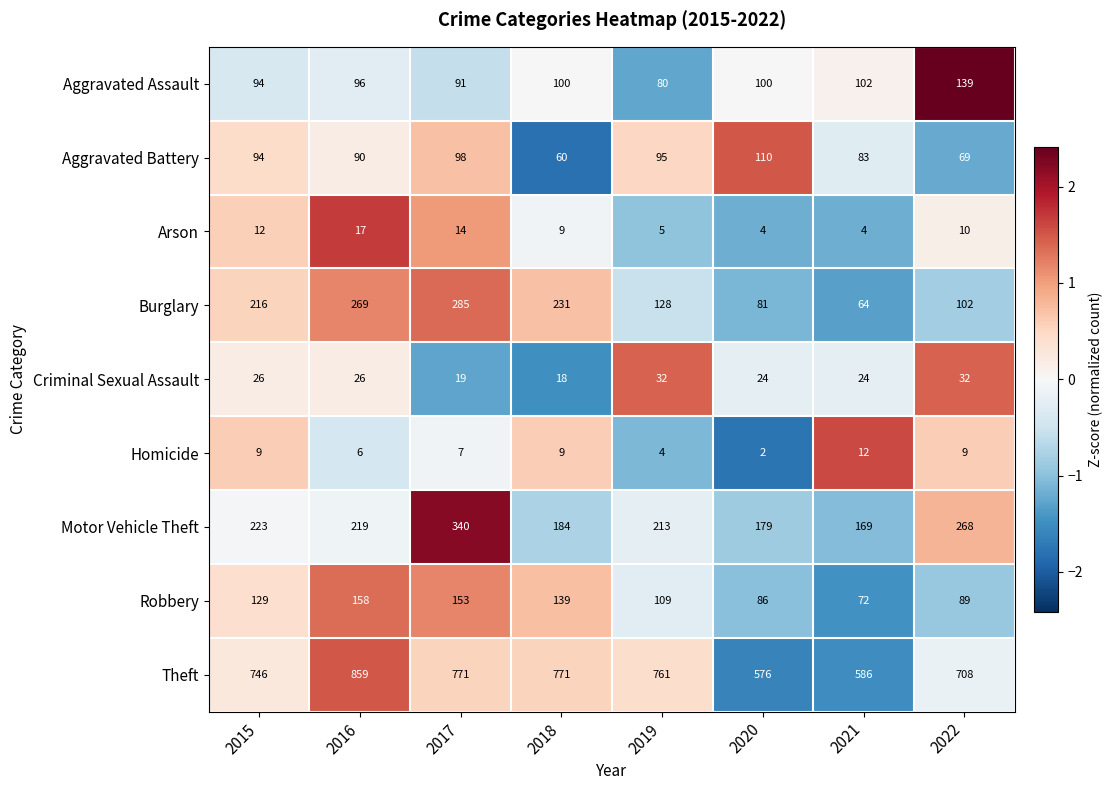

At which category is the sum across all series the highest?

2017